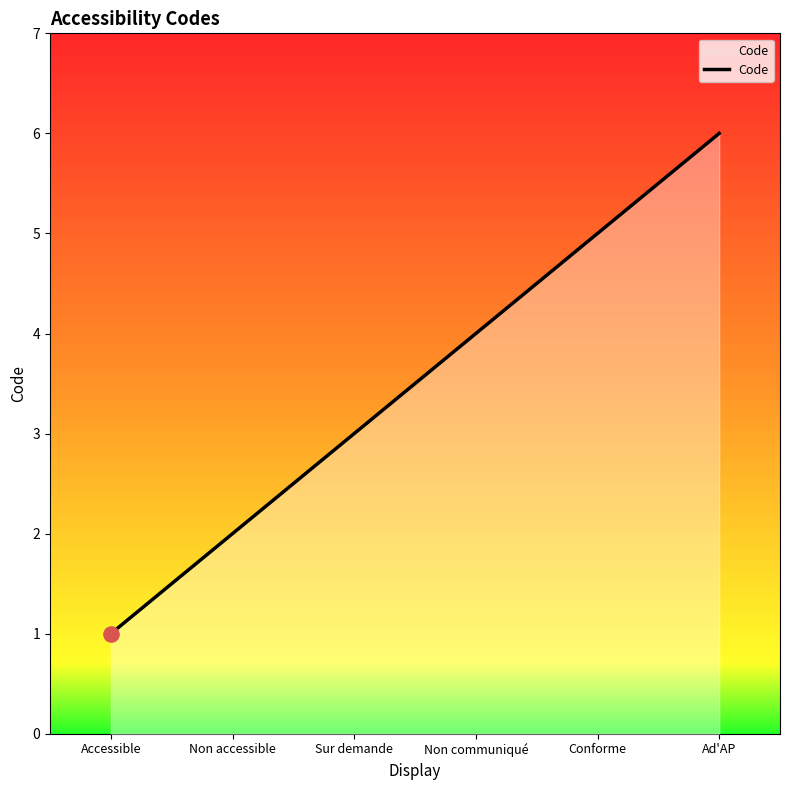

What is the change in value from Sur demande to Ad'AP?

+3